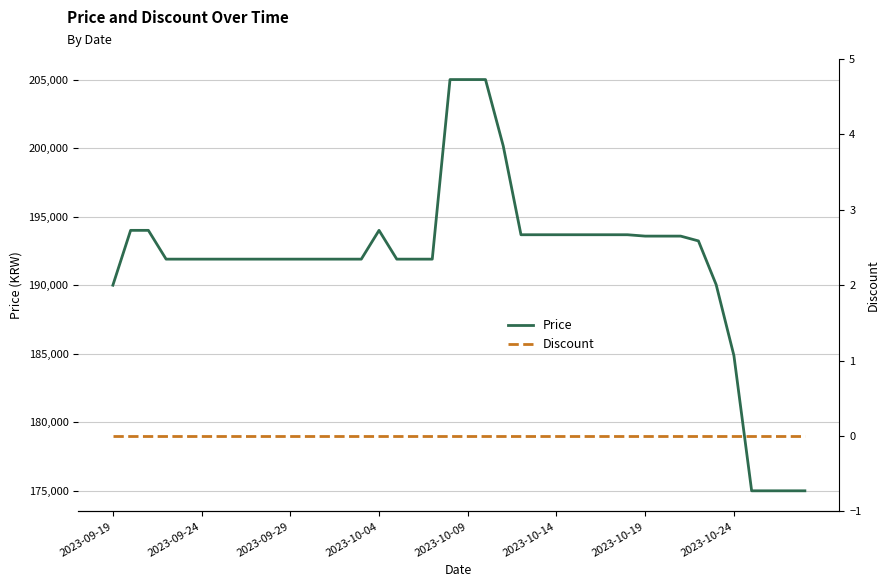

Read the Price value at 21, to the nearest 100.

205000